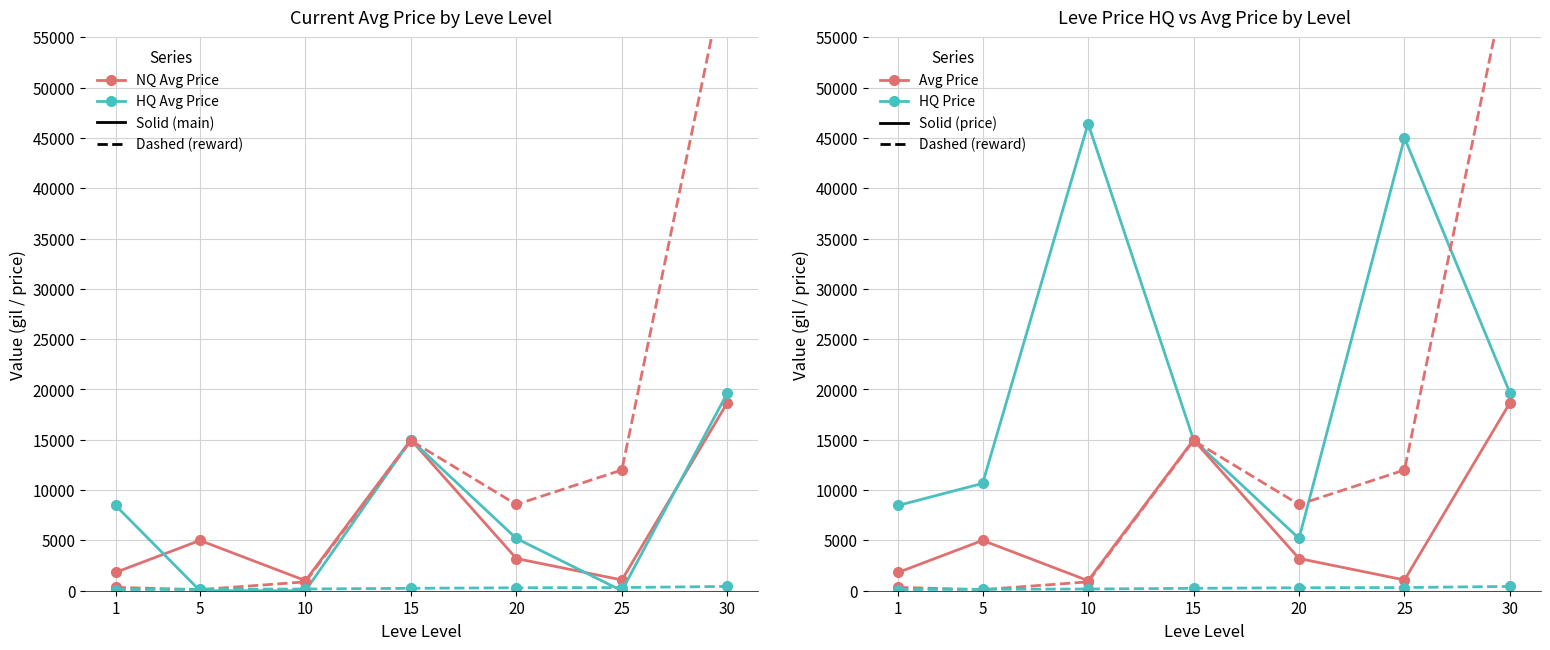

Is the value of Leve EXP (NQ Price) at 5 greater than the value of LevePriceHQ at 1?

No